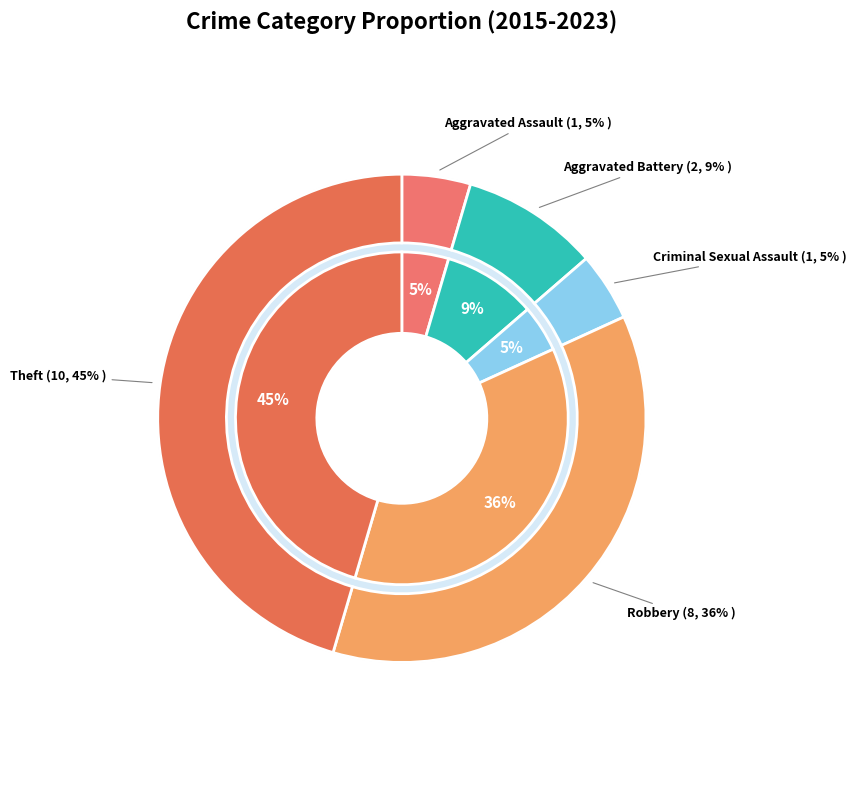

What percentage is NOT represented by Criminal Sexual Assault?

95.5%